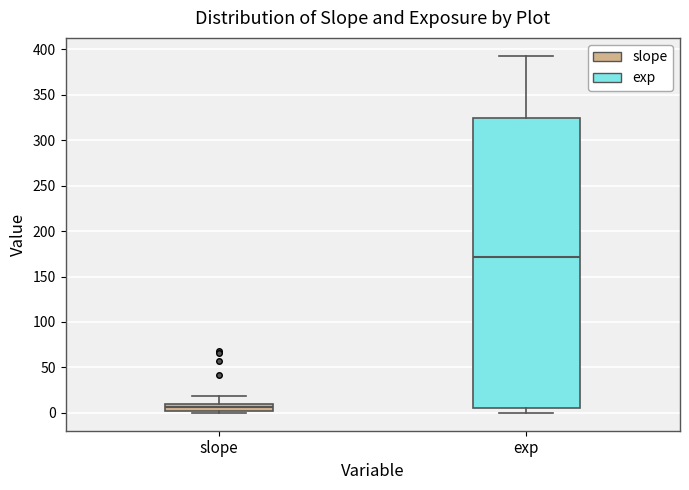

Which box is the tallest, from its lower edge to its upper edge?

exp